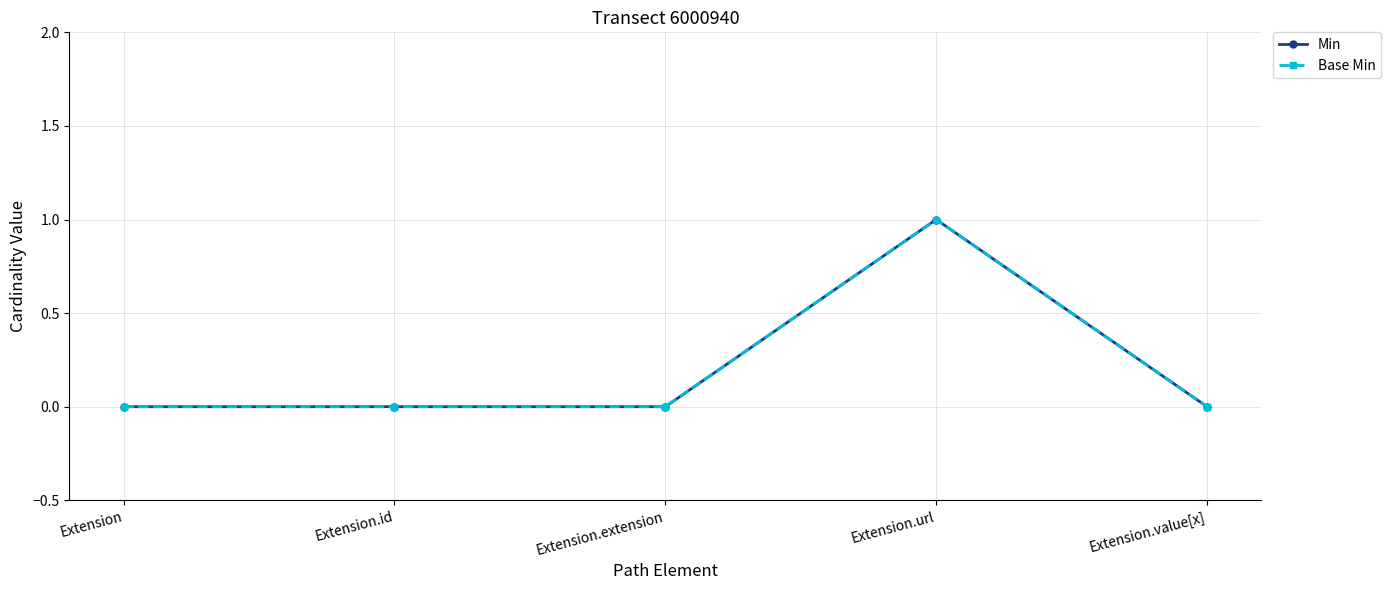

What is the sum of the Base Min values at Extension.url and Extension.id?

1